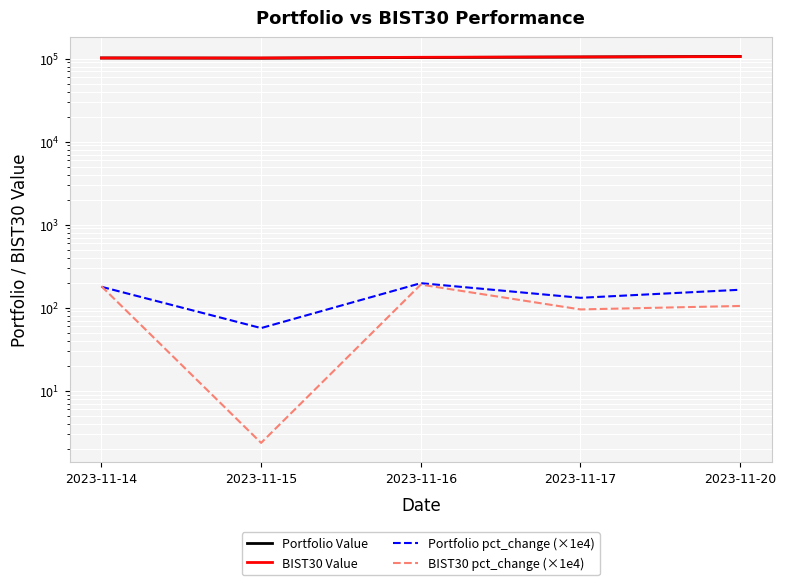

True or false: BIST30 Value has more than 2 interior local peaks.

False